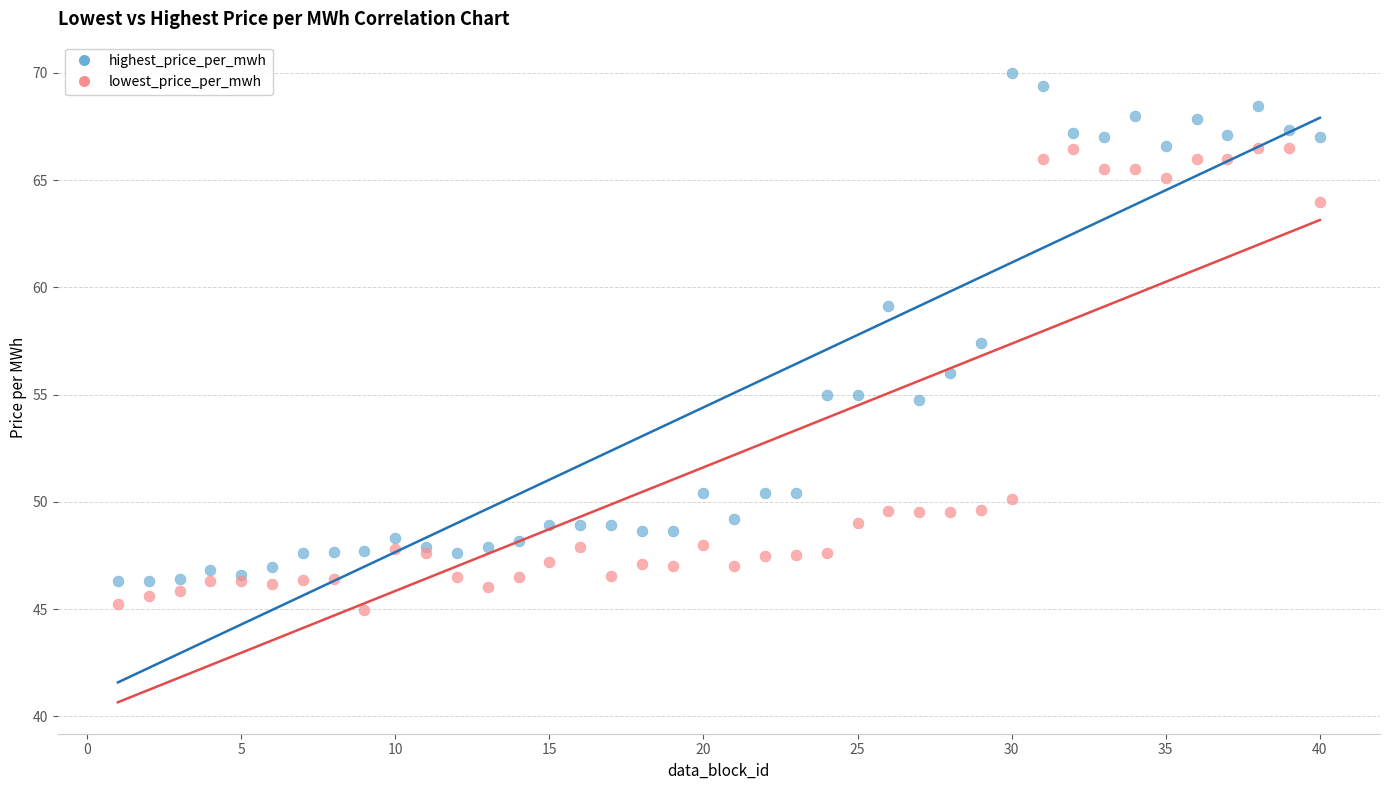

Which series contains the highest Y value?

highest_price_per_mwh